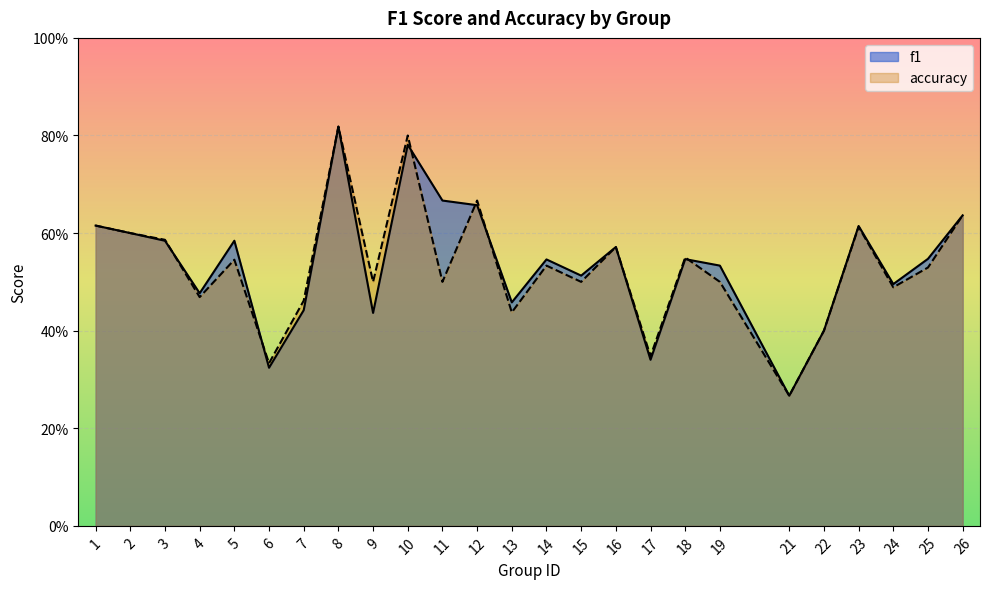

Reading left to right, extract all data points from this chart.

f1: 0.6	0.6	0.6	0.5	0.6	0.3	0.4	0.8	0.4	0.8	0.7	0.7	0.5	0.5	0.5	0.6	0.3	0.5	0.5	0.3	0.4	0.6	0.5	0.5	0.6
accuracy: 0.6	0.6	0.6	0.5	0.5	0.3	0.5	0.8	0.5	0.8	0.5	0.7	0.4	0.5	0.5	0.6	0.3	0.6	0.5	0.3	0.4	0.6	0.5	0.5	0.6